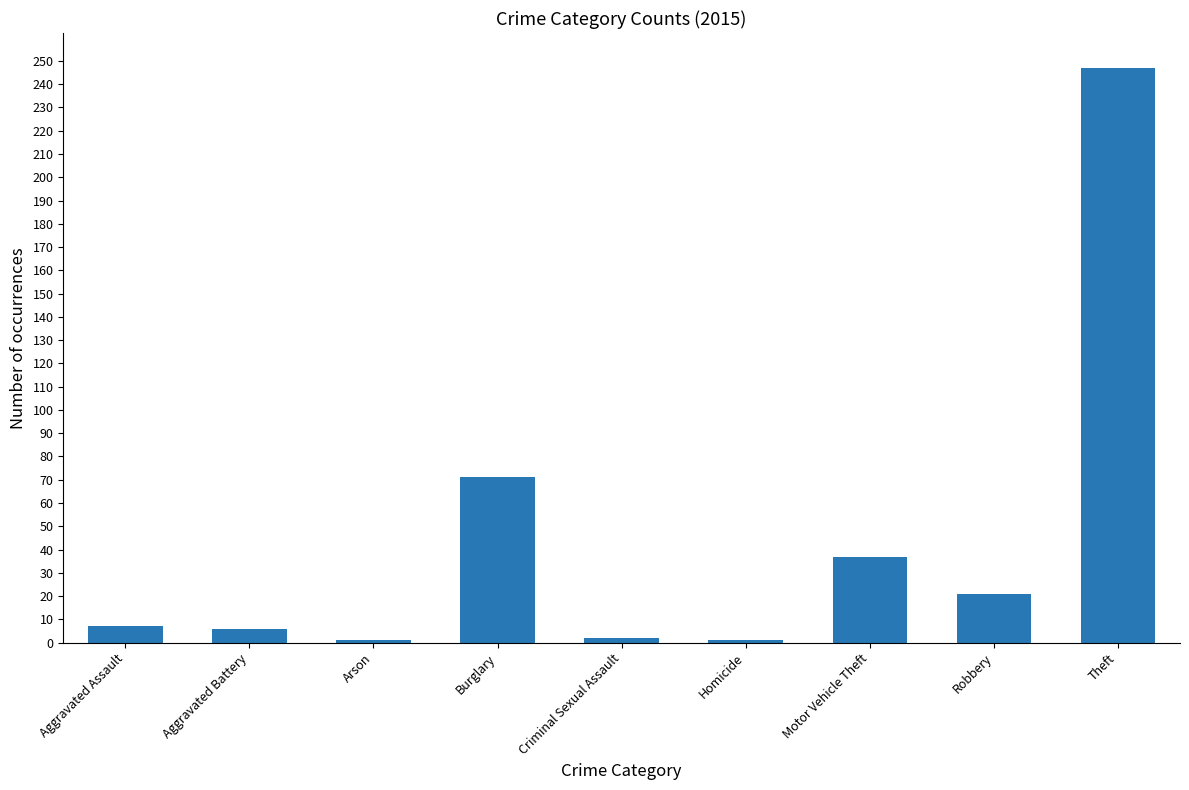

What is the difference between the maximum and minimum values?

246